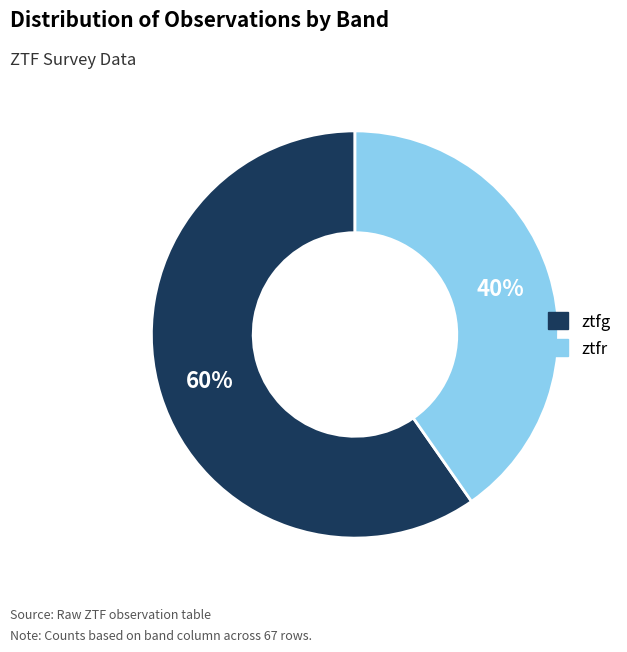

Which has a higher value, ztfr or ztfg?

ztfg